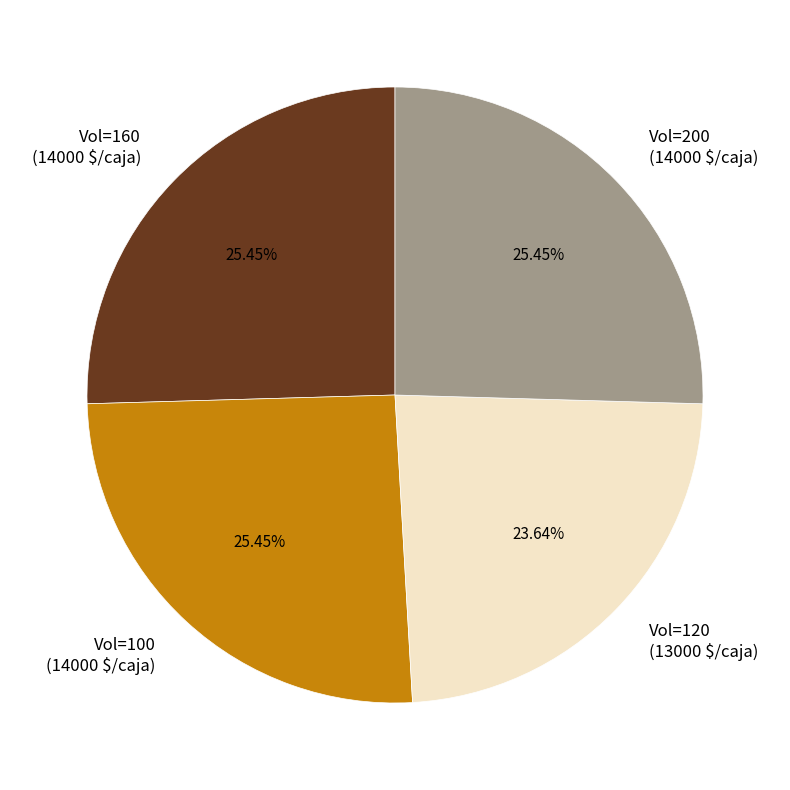

Does Vol=200 (14000 $/caja) account for over 50% of the chart?

No